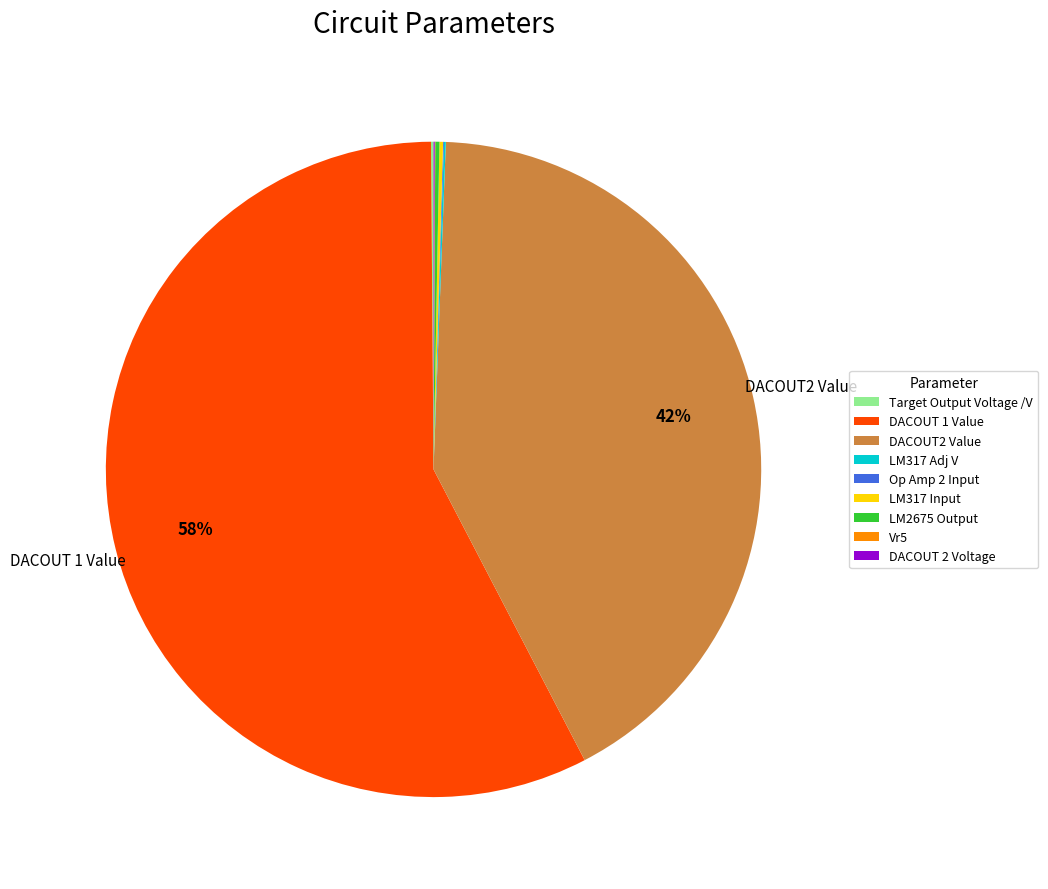

Which slice is the largest?

DACOUT 1 Value